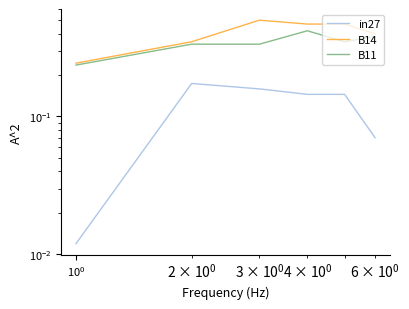

How many interior local peaks does the B14 series have?

1